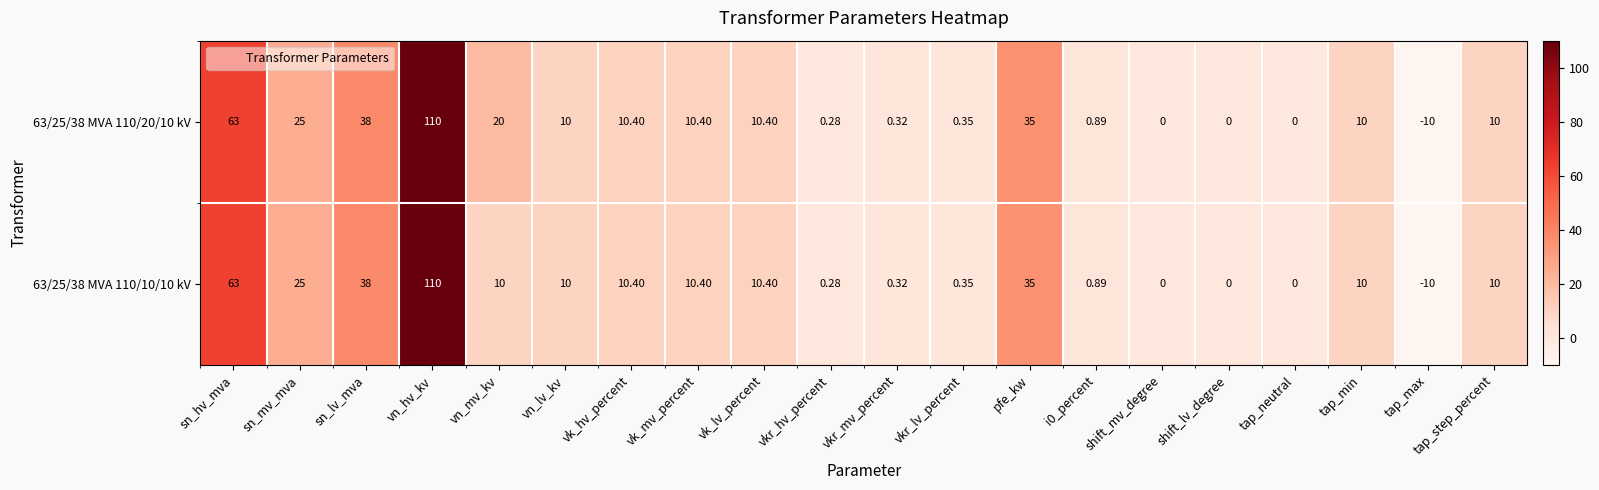

Where is 63/25/38 MVA 110/10/10 kV nearest to the value 50?

sn_lv_mva